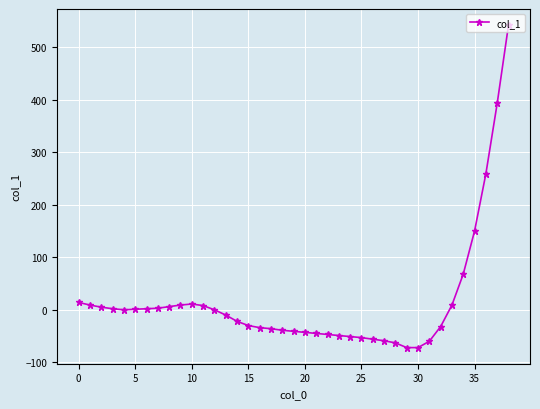

True or false: the data has more than 0 interior local peaks.

True